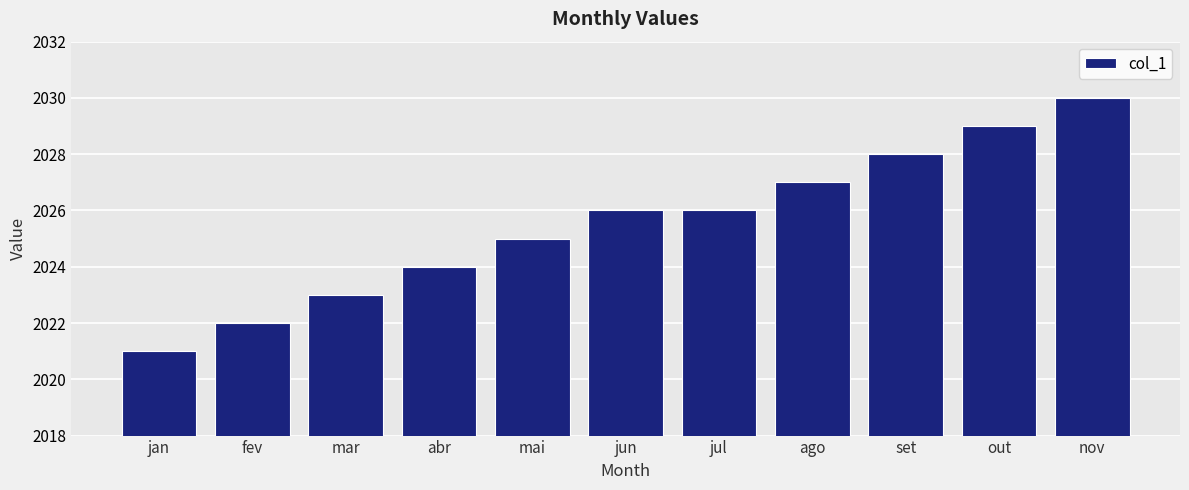

The value at nov is 3294. True or false?

False